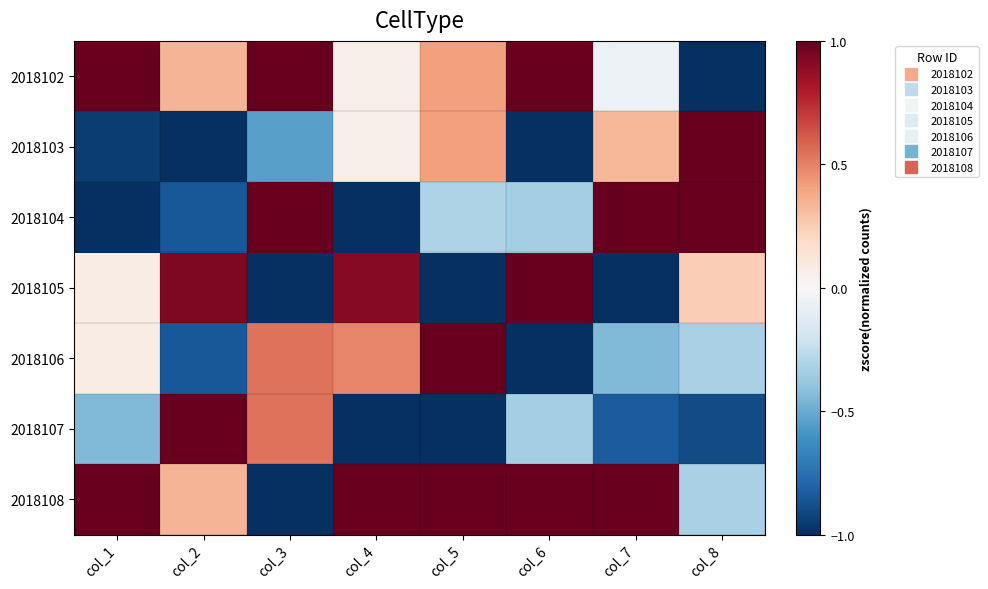

At which category is the sum across all series the highest?

col_5